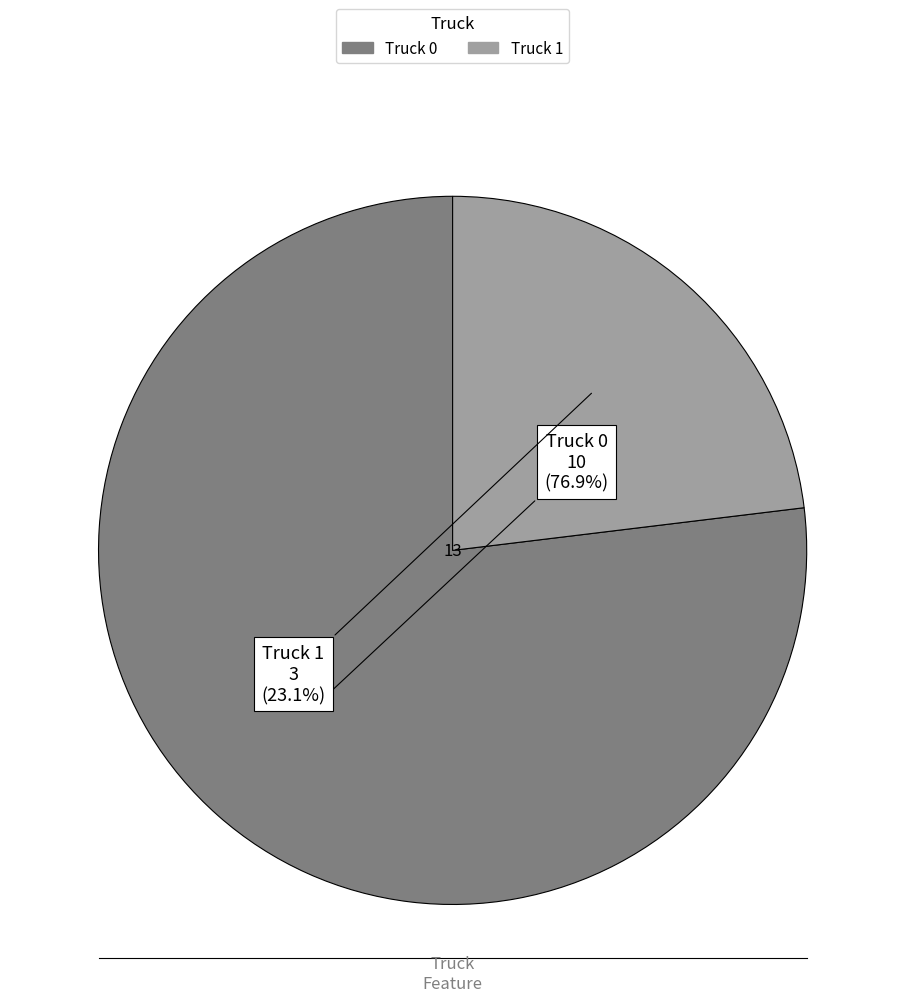

Approximately how many times larger is the value at Truck 0 compared to Truck 1?

3.3